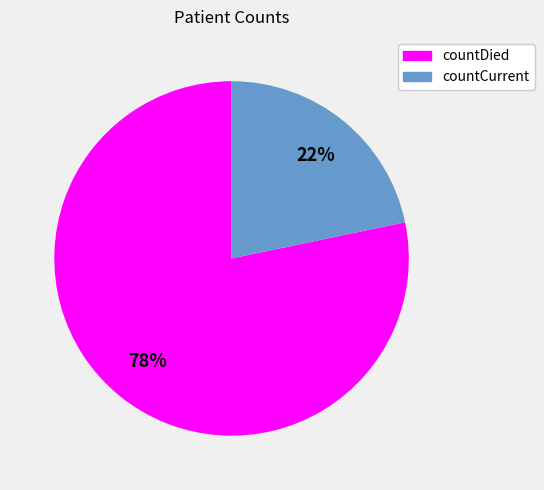

How many segments does this pie chart have?

2